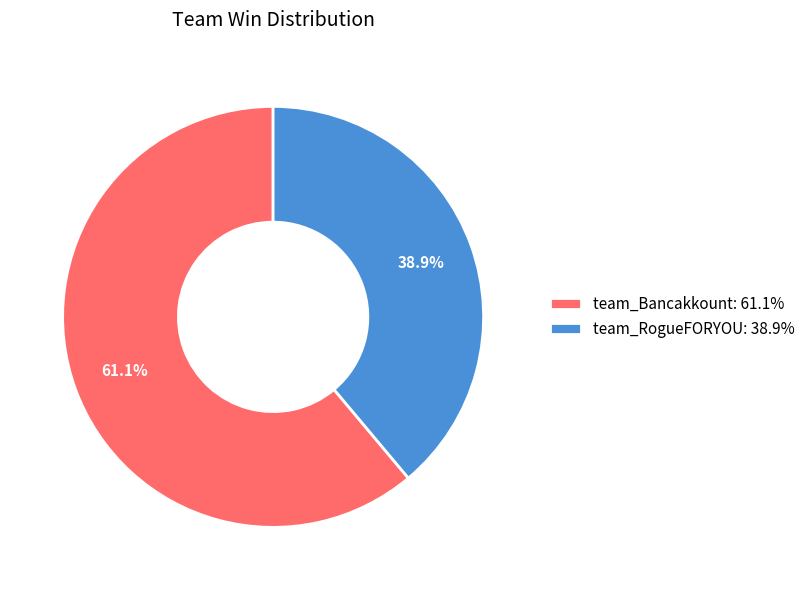

Is the sum of team_RogueFORYOU and team_Bancakkount greater than half?

Yes